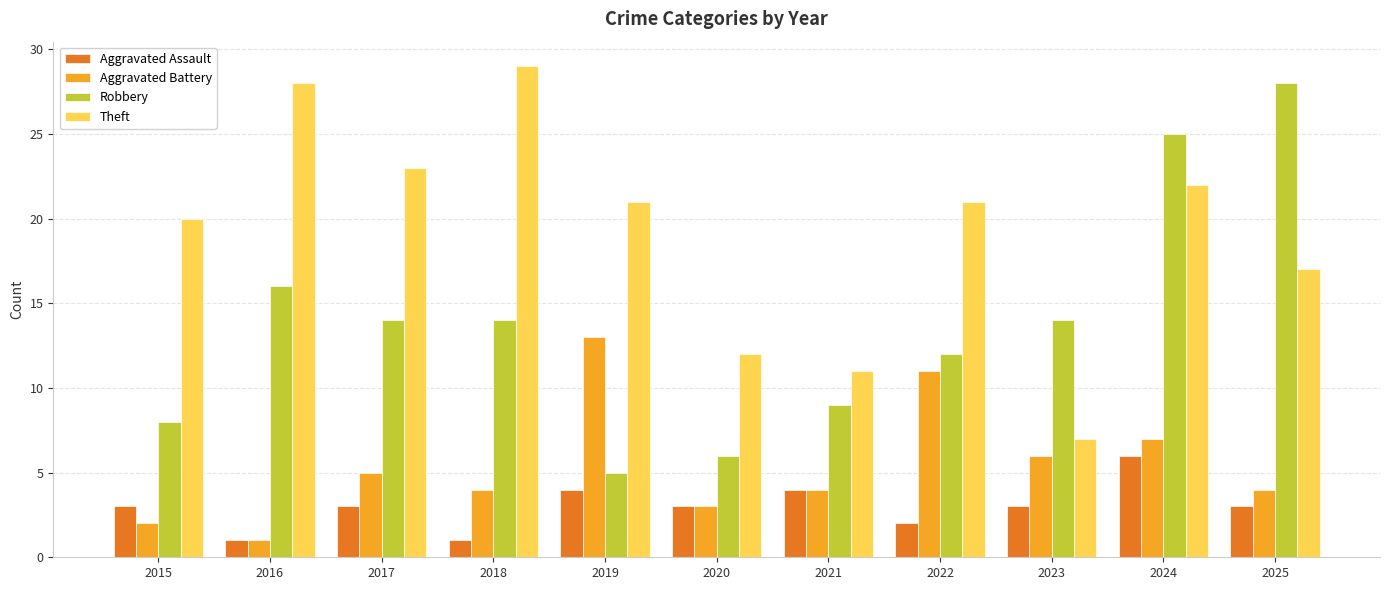

How many categories are shown in the chart?

11